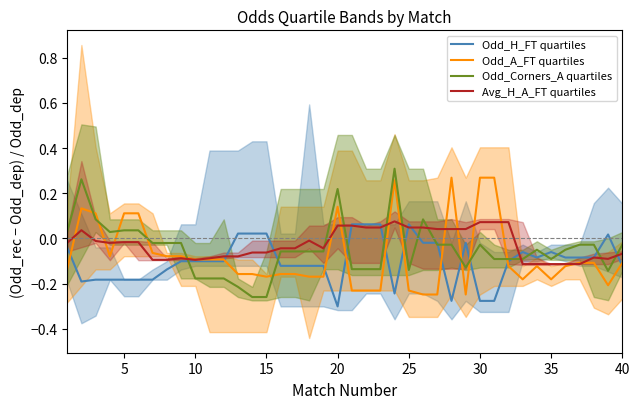

Between 10 and 29, which is larger?

10